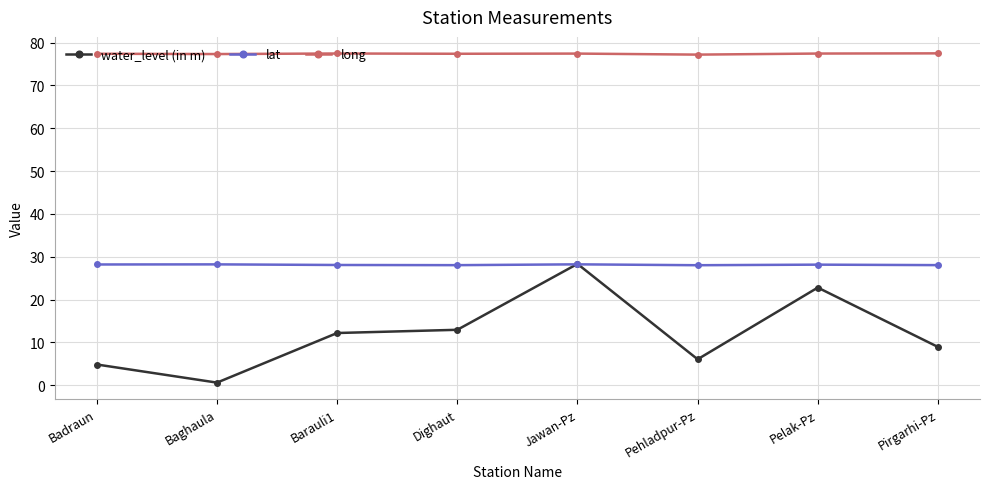

At which label does water_level (in m) reach its minimum?

Baghaula